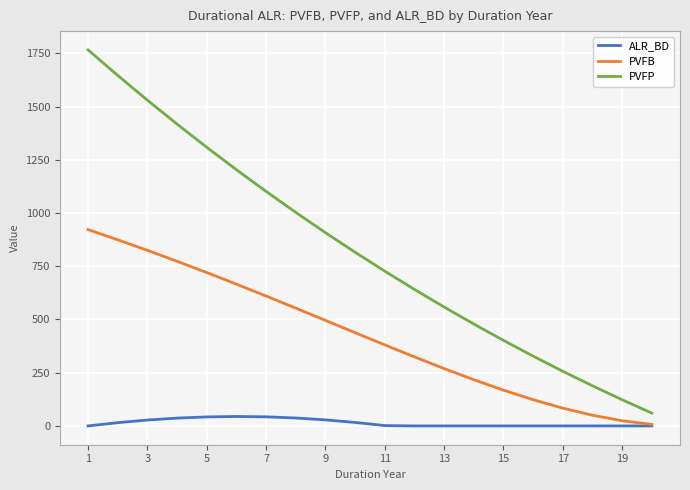

How many values in the ALR_BD series exceed 1?

10